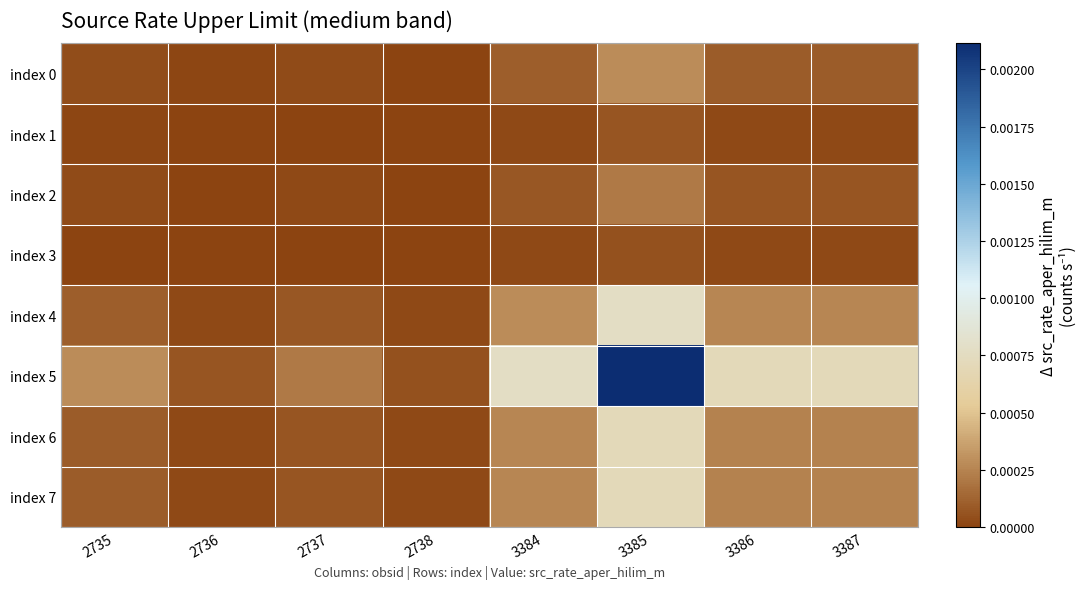

Which category has the lowest value across all series?

2738